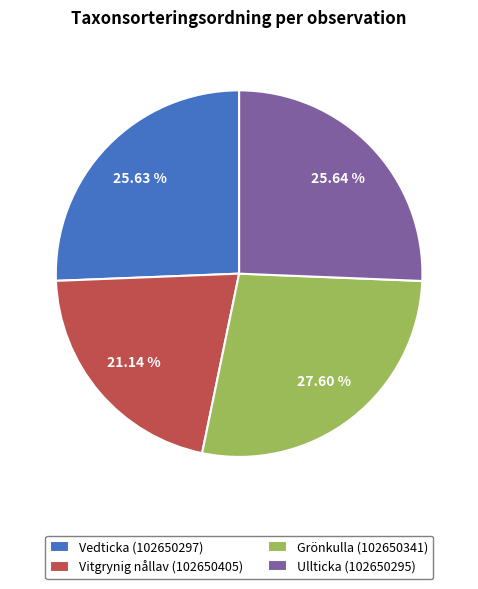

To the nearest percent, what portion does Vitgrynig nållav (102650405) represent?

21%